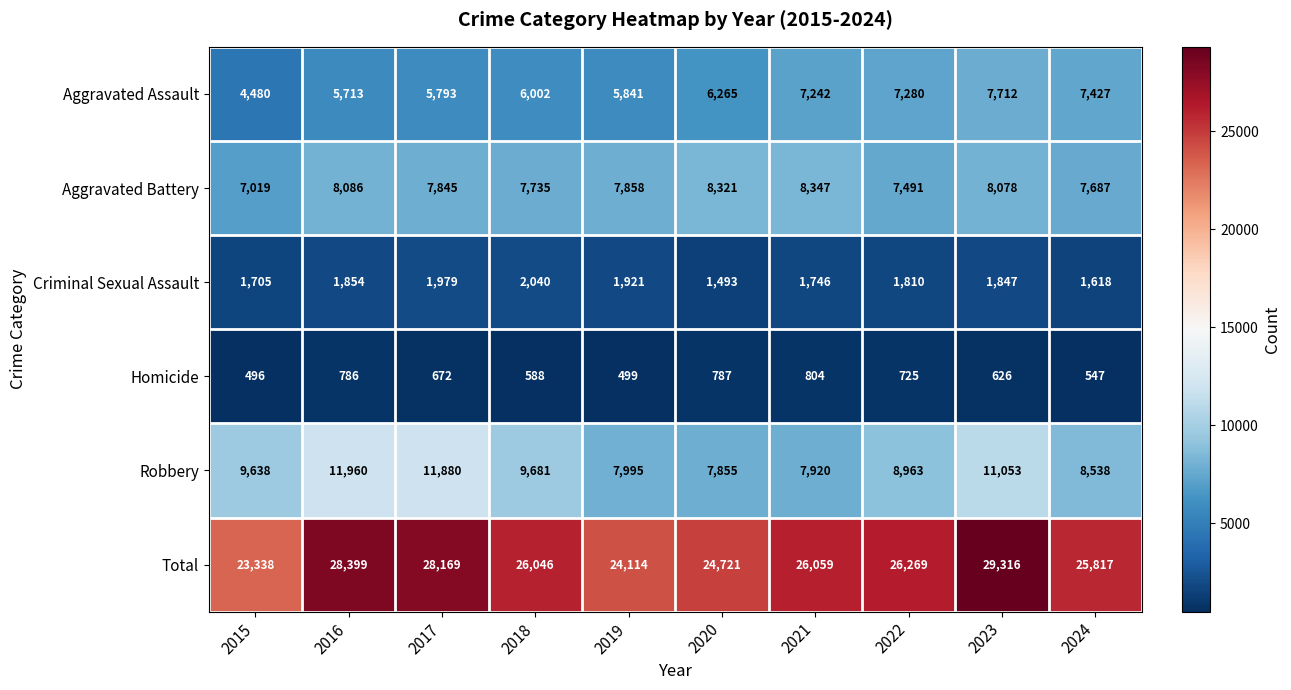

What is the maximum value shown in the chart?

29316